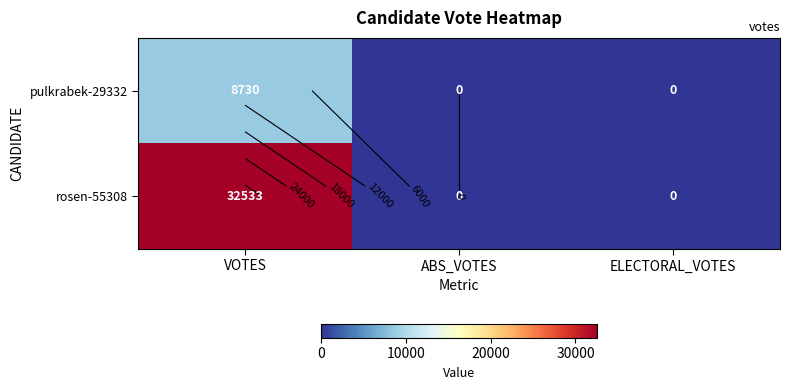

At which category is the sum across all series the highest?

VOTES